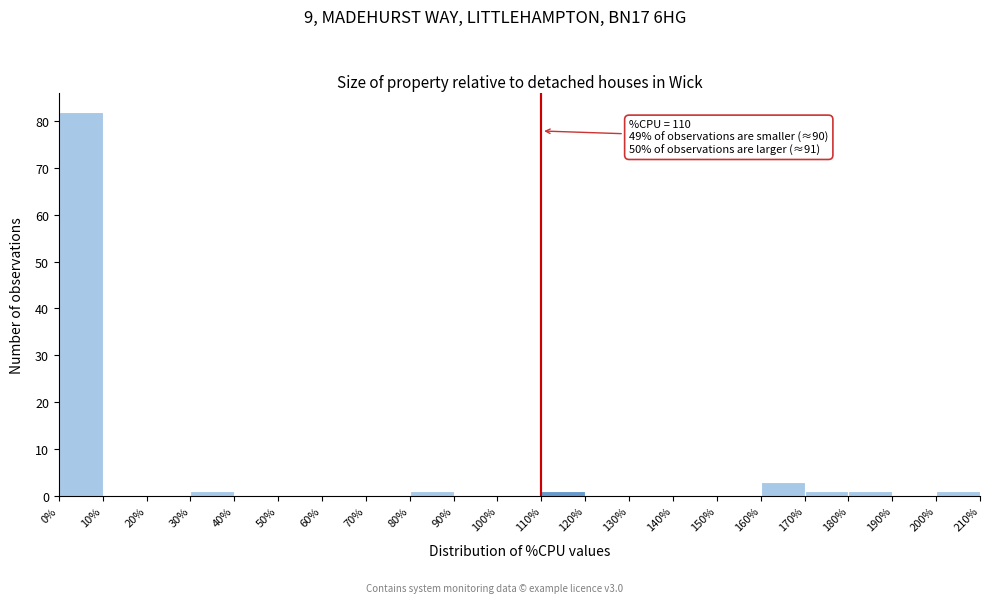

Which range on the x-axis has the tallest bar?

0% to 10%